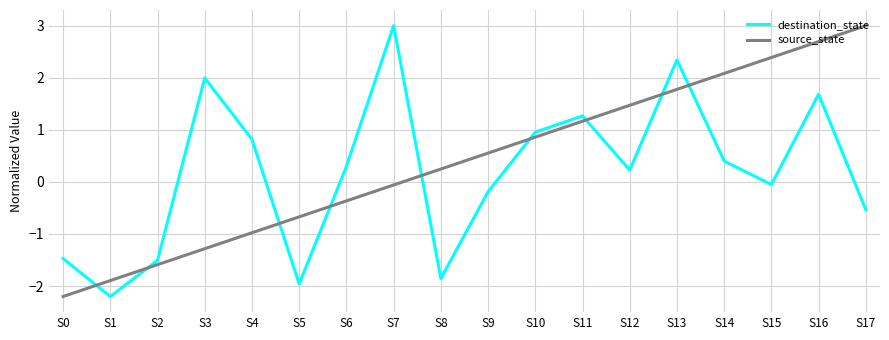

After their last crossing, which series has the higher values: destination_state or source_state?

source_state